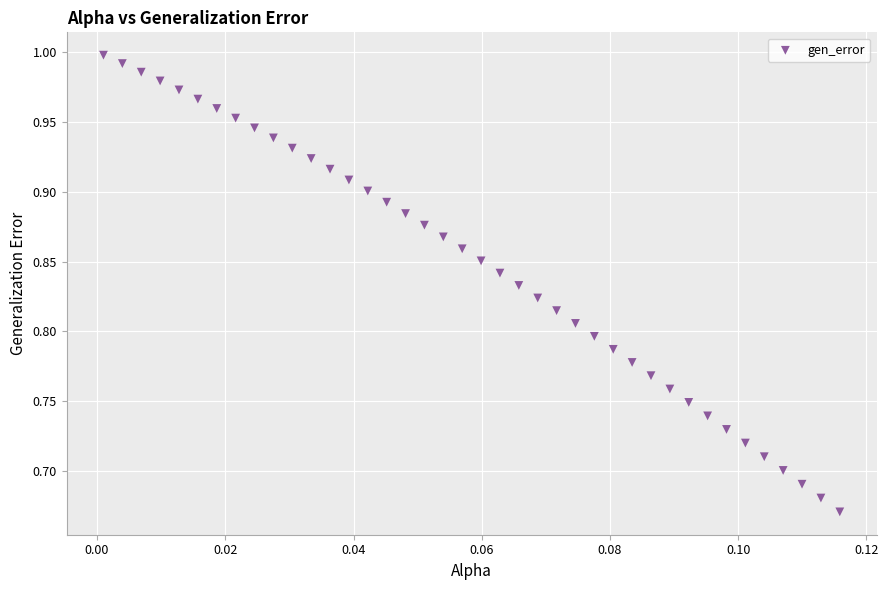

What is the range of Y values (max minus min)?

0.3